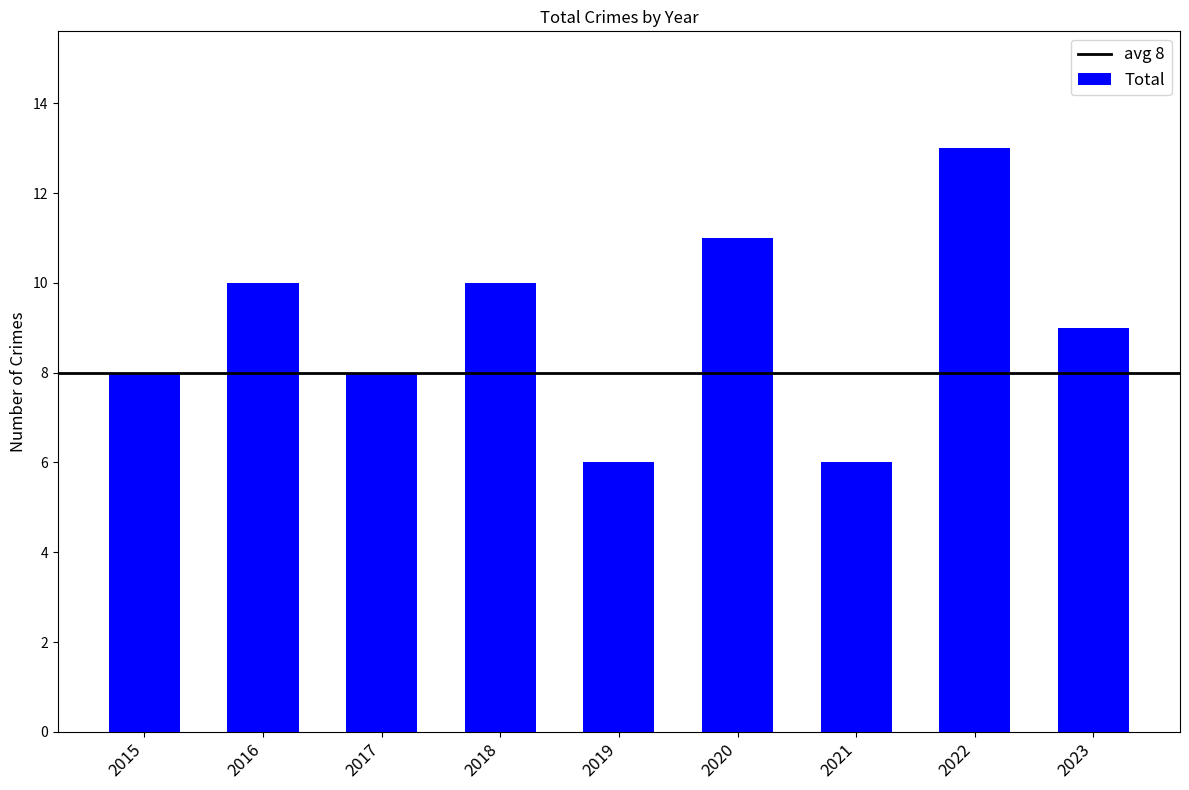

How many categories are shown in the chart?

9